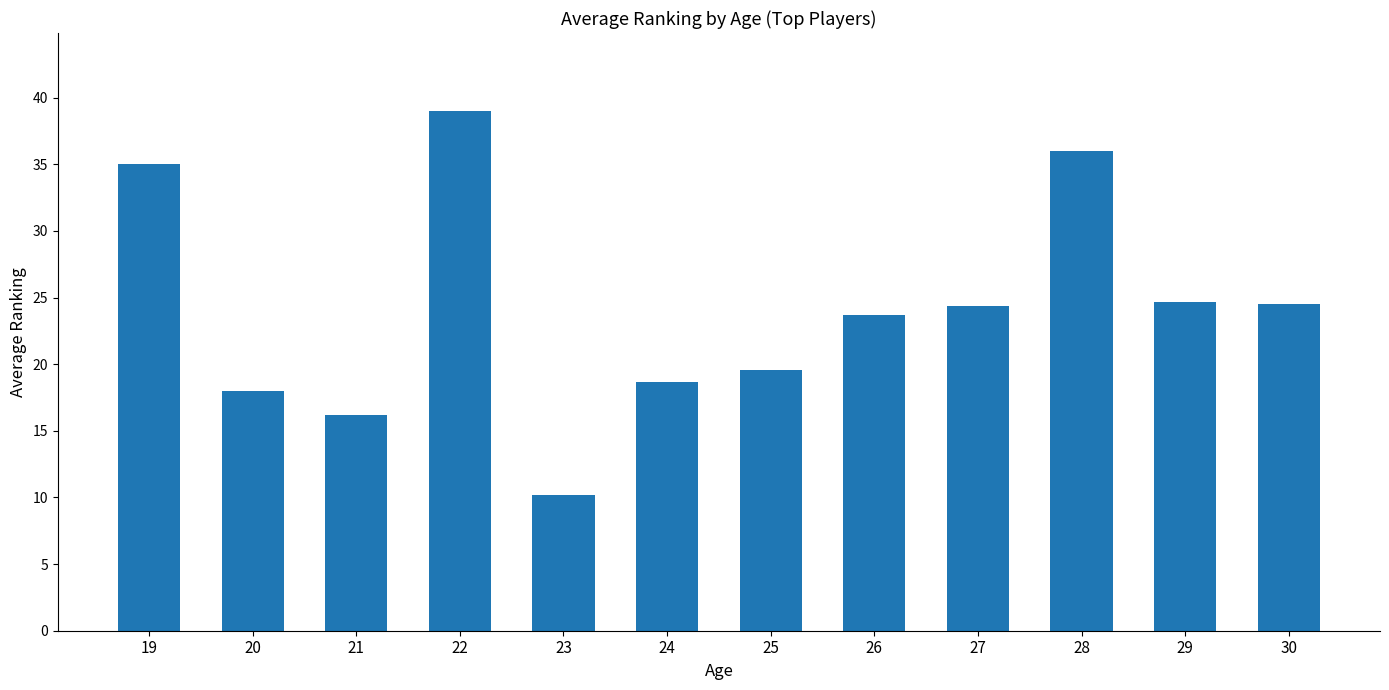

How many categories are shown in the chart?

12